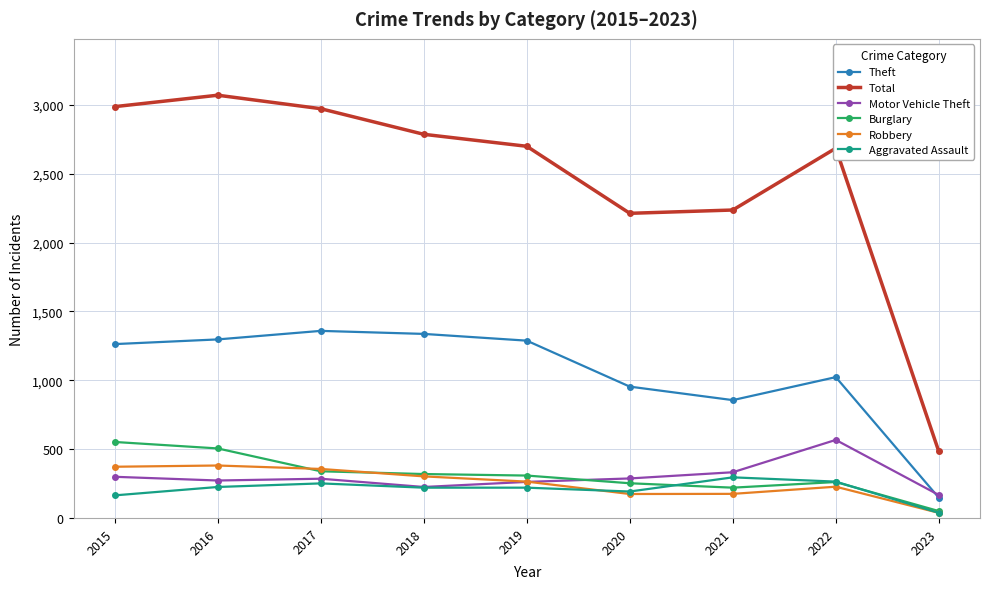

At how many categories does at least one series exceed 1809?

8